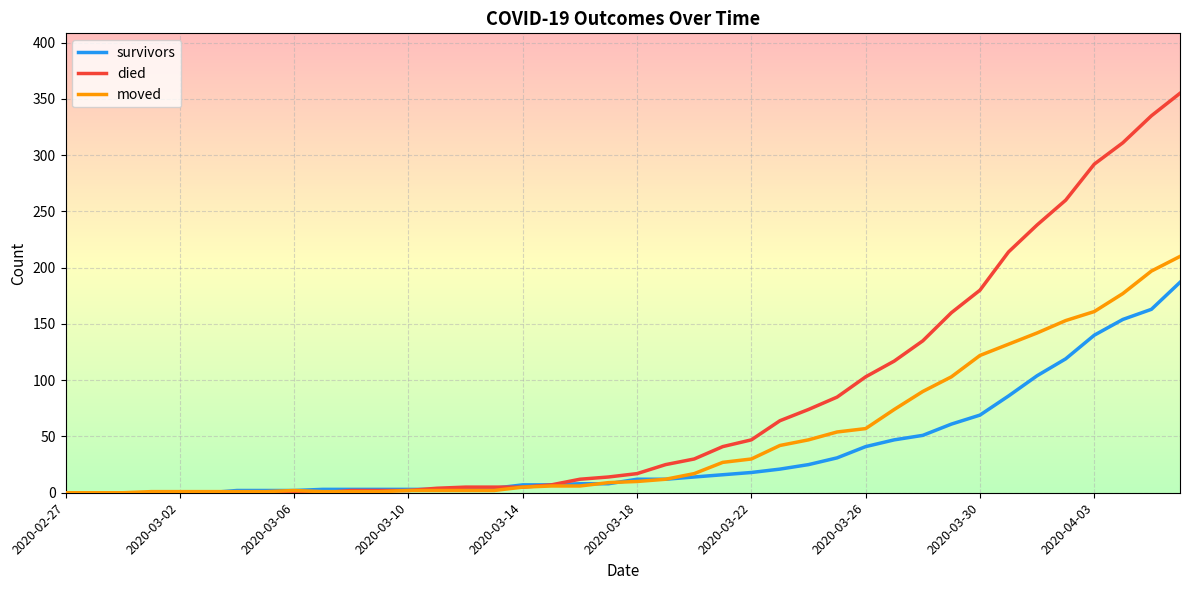

Which series has the largest total across all categories?

died